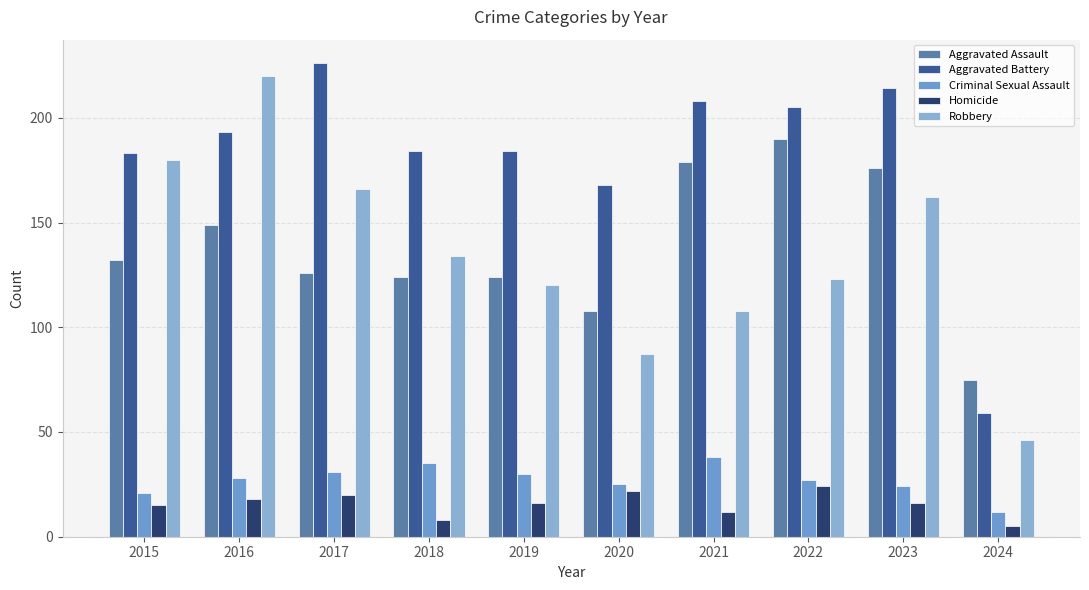

Is it true that Aggravated Assault equals 145 at 2020?

False